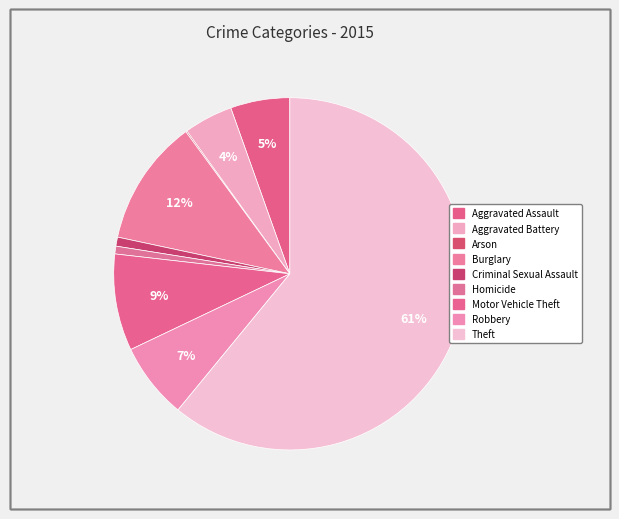

Rank the categories by value from highest to lowest.

Theft, Burglary, Motor Vehicle Theft, Robbery, Aggravated Assault, Aggravated Battery, Criminal Sexual Assault, Homicide, Arson